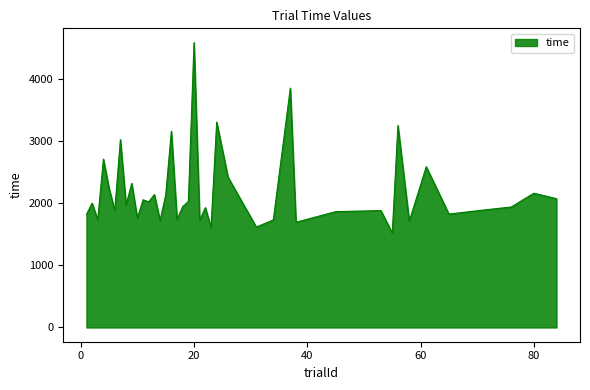

What is the greatest value displayed?

4592